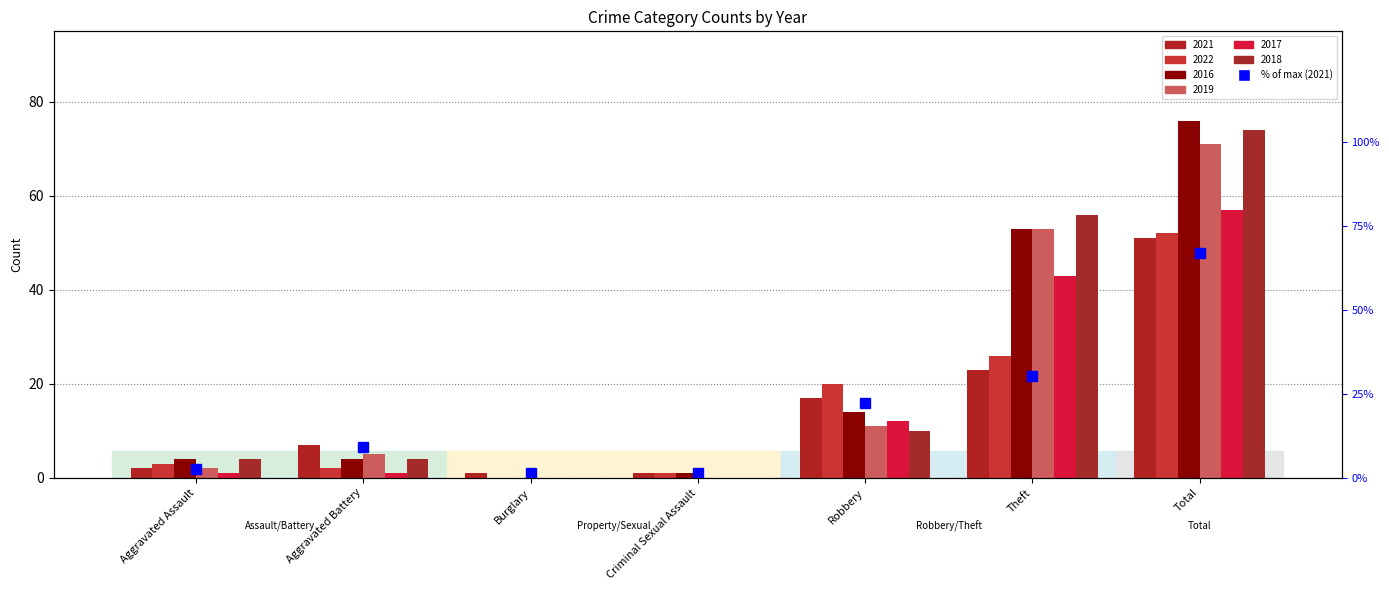

What is the label of the 1st bar from the right?

Total